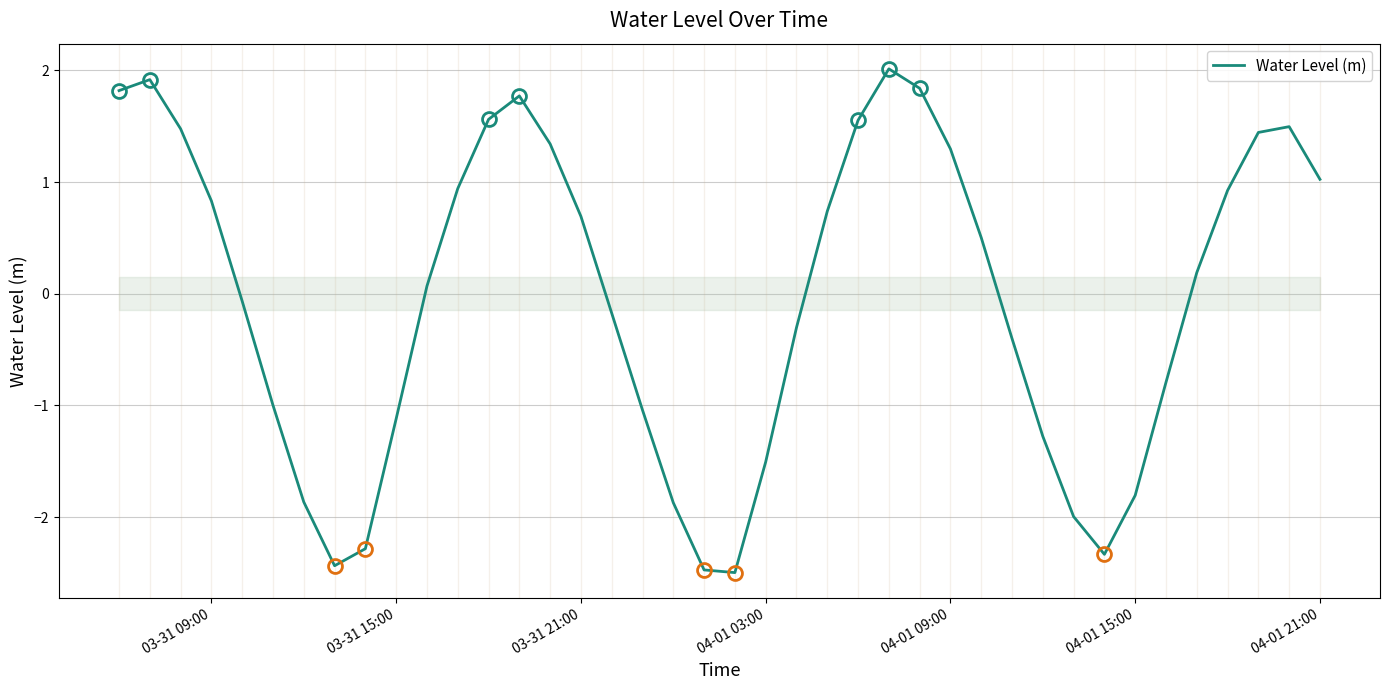

What is the maximum value shown in the chart?

2.0